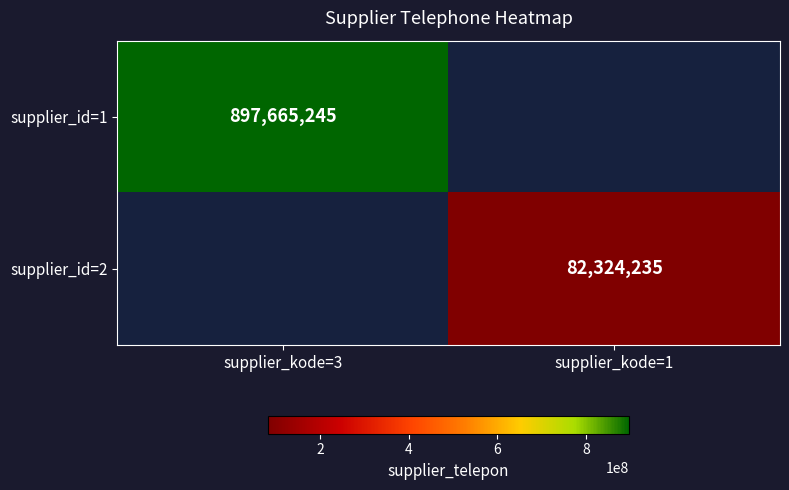

True or false: supplier_id=2 has a value of 31776631 at supplier_kode=1.

False